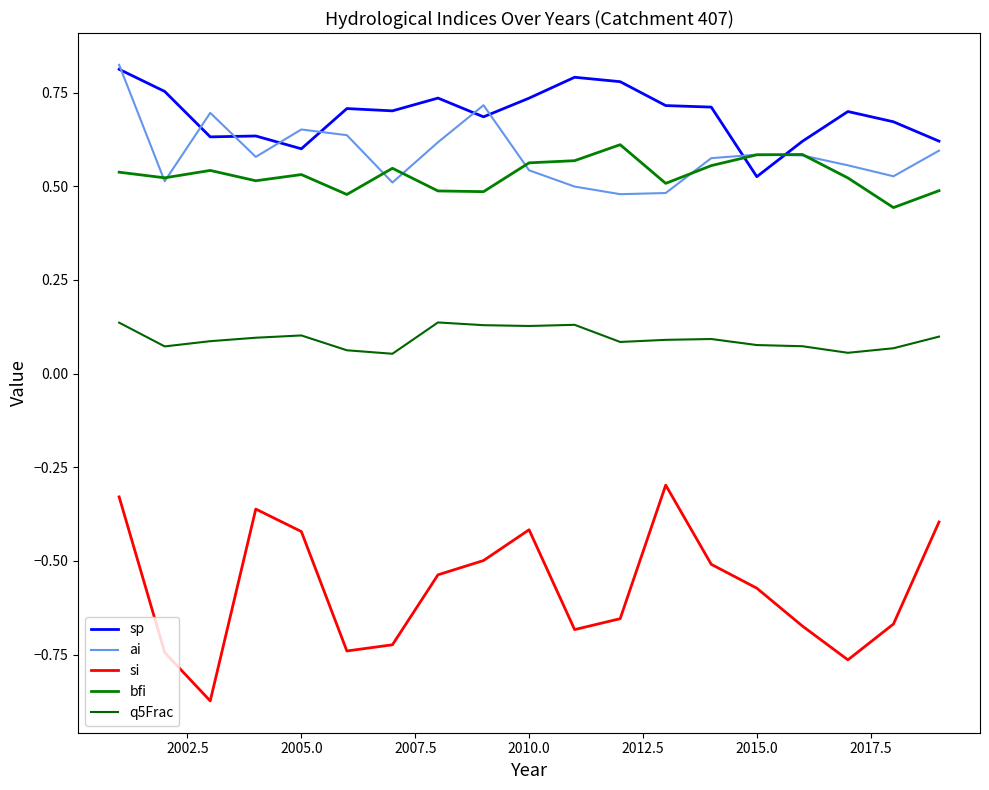

Is this an area chart (filled region under the line)?

No